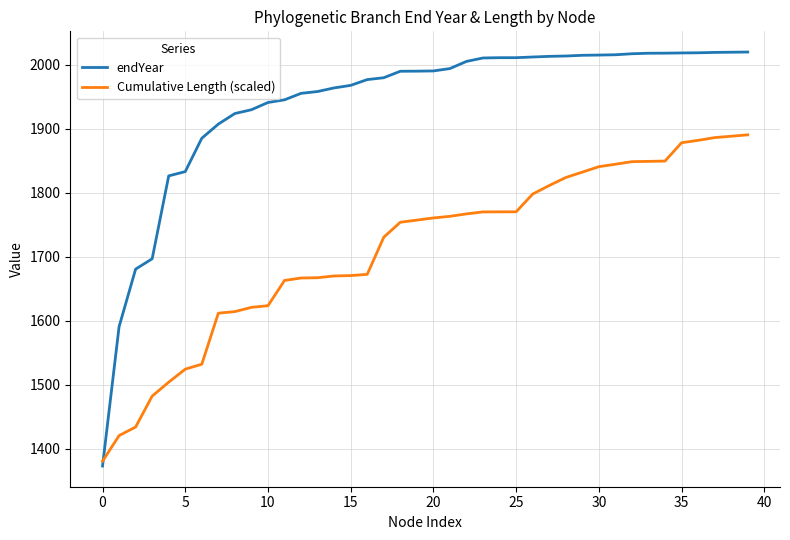

What is the minimum value for endYear?

1372.7